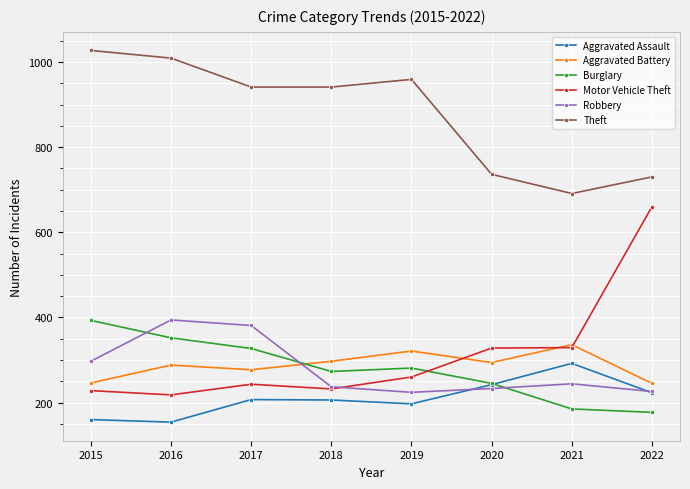

What is the sum of all Aggravated Battery values?

2304